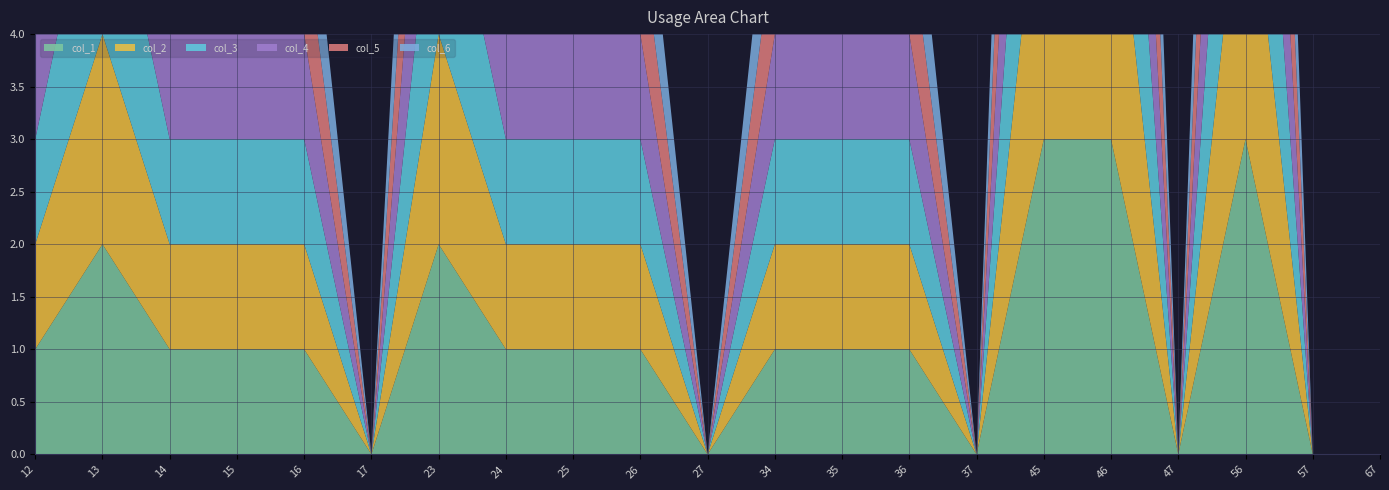

Reading right to left, list all the values displayed in this chart.

col_1: 67=0	57=0	56=3	47=0	46=3	45=3	37=0	36=1	35=1	34=1	27=0	26=1	25=1	24=1	23=2	17=0	16=1	15=1	14=1	13=2	12=1
col_2: 67=0	57=0	56=3	47=0	46=3	45=3	37=0	36=1	35=1	34=1	27=0	26=1	25=1	24=1	23=2	17=0	16=1	15=1	14=1	13=2	12=1
col_3: 67=0	57=0	56=3	47=0	46=3	45=3	37=0	36=1	35=1	34=1	27=0	26=1	25=1	24=1	23=2	17=0	16=1	15=1	14=1	13=2	12=1
col_4: 67=0	57=0	56=3	47=0	46=3	45=3	37=0	36=1	35=1	34=1	27=0	26=1	25=1	24=1	23=2	17=0	16=1	15=1	14=1	13=2	12=1
col_5: 67=0	57=0	56=3	47=0	46=3	45=3	37=0	36=1	35=1	34=1	27=0	26=1	25=1	24=1	23=2	17=0	16=1	15=1	14=1	13=2	12=1
col_6: 67=0	57=0	56=3	47=0	46=3	45=3	37=0	36=1	35=1	34=1	27=0	26=1	25=1	24=1	23=2	17=0	16=1	15=1	14=1	13=2	12=1